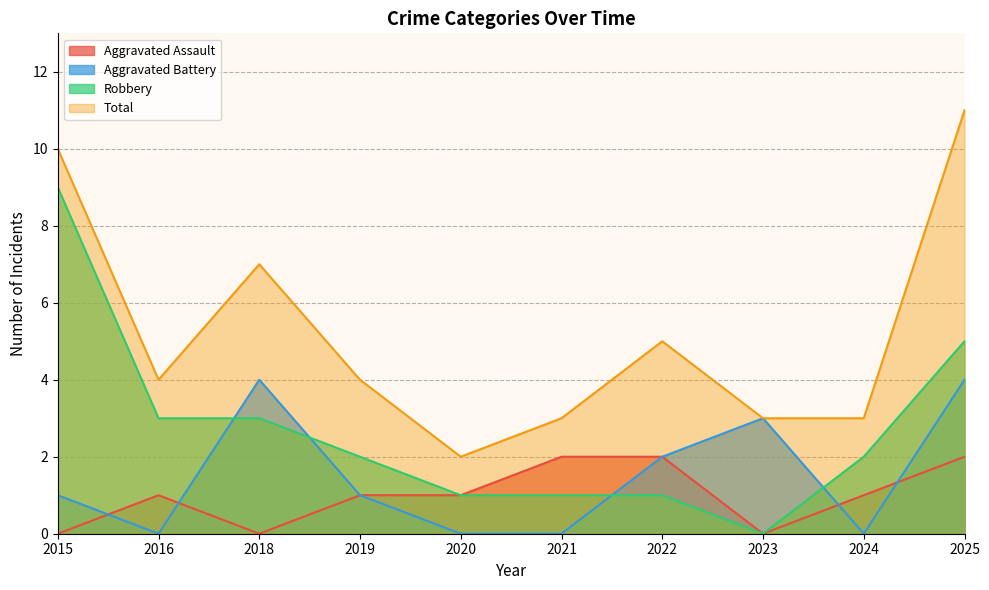

Does the chart have visible grid lines?

Yes